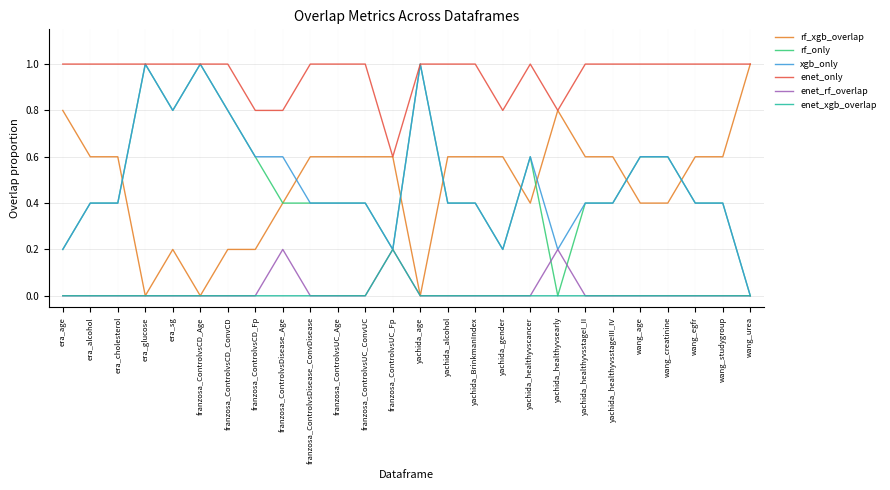

Which series changed the most between franzosa_ControlvsCD_Fp and franzosa_ControlvsUC_ConvUC?

rf_xgb_overlap